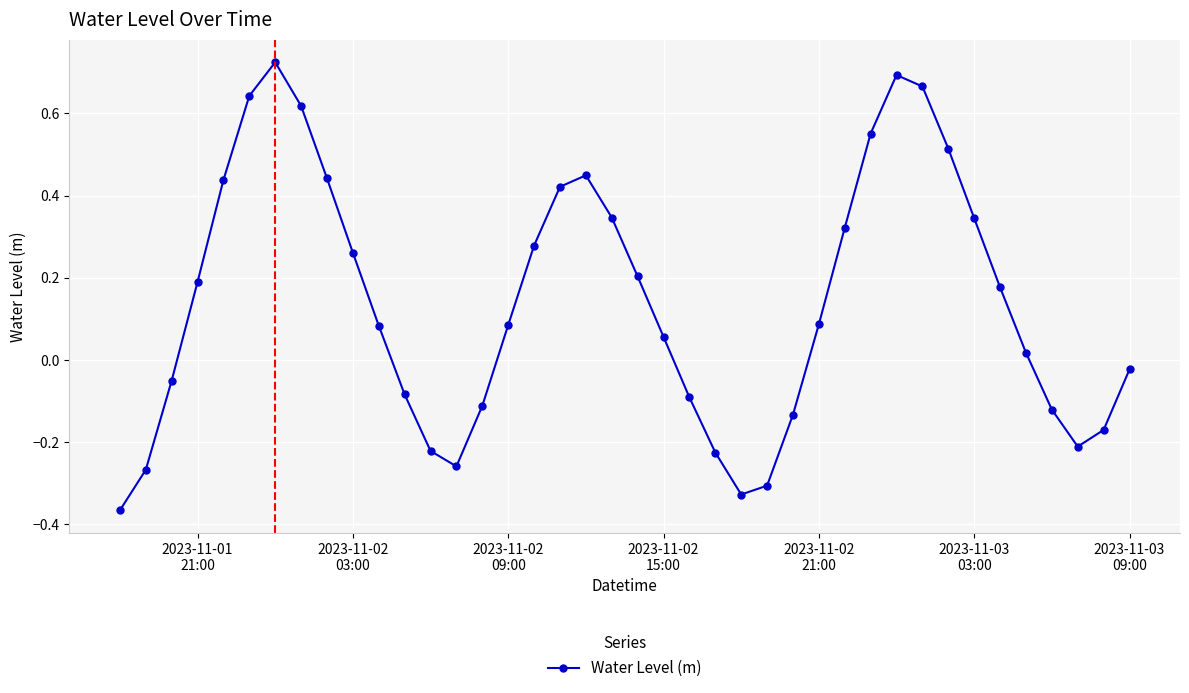

What is the sum of all values?

5.6